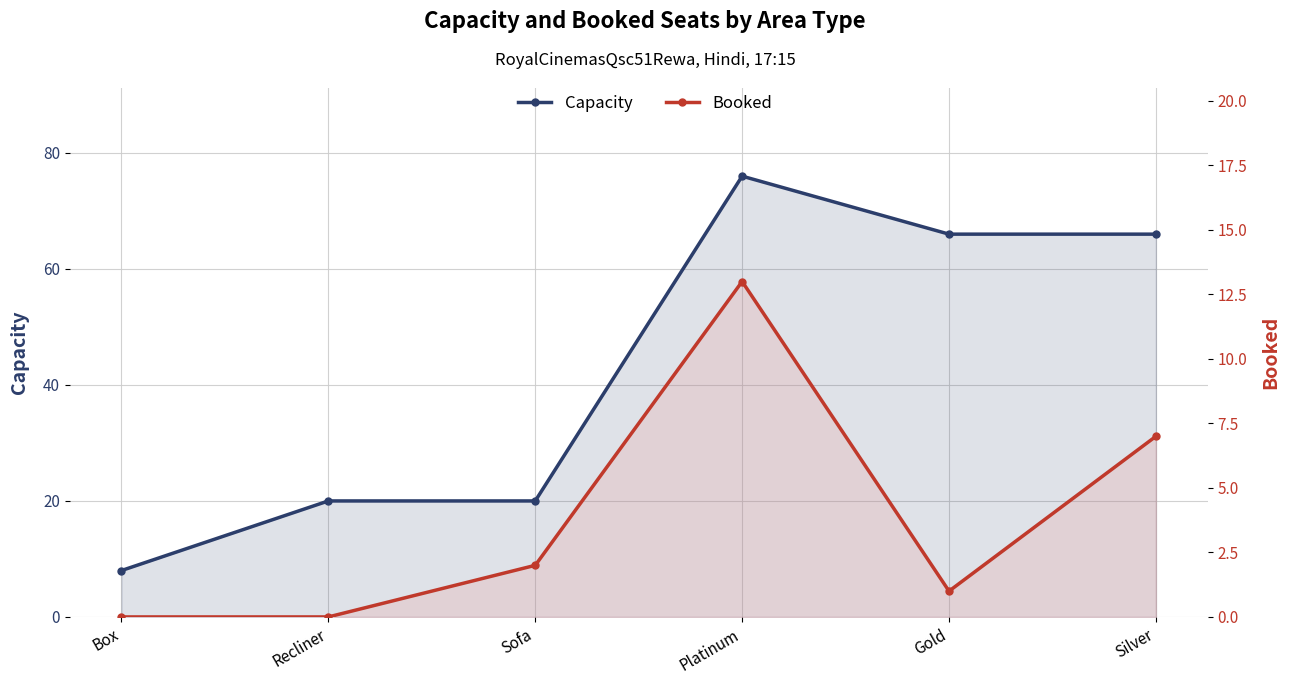

How many positive values does the Booked series have?

4